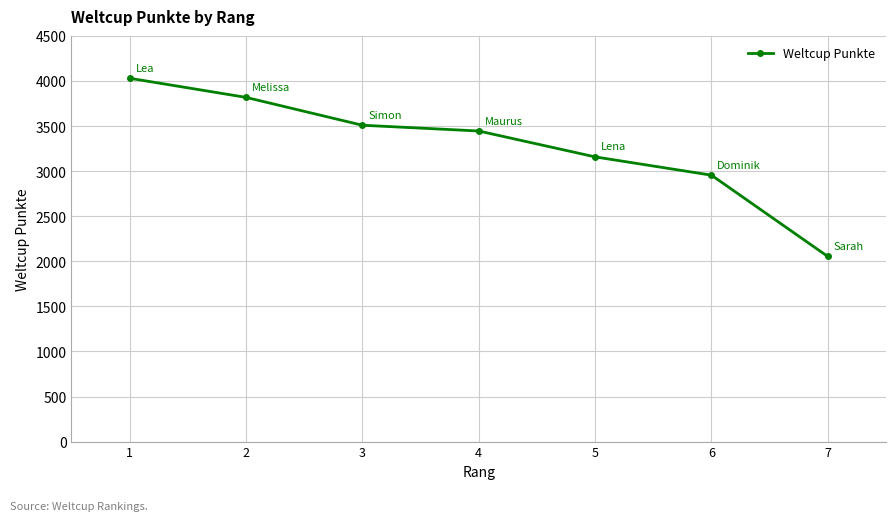

Reading left to right, list all the values displayed in this chart.

4030	3818	3509	3445	3158	2955	2053